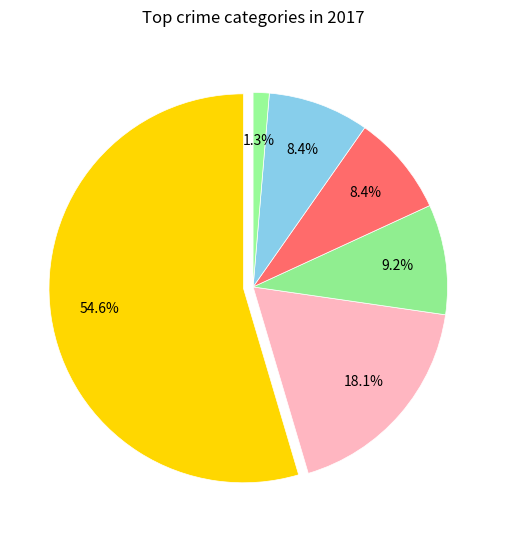

Which category has the biggest portion of the pie?

Theft